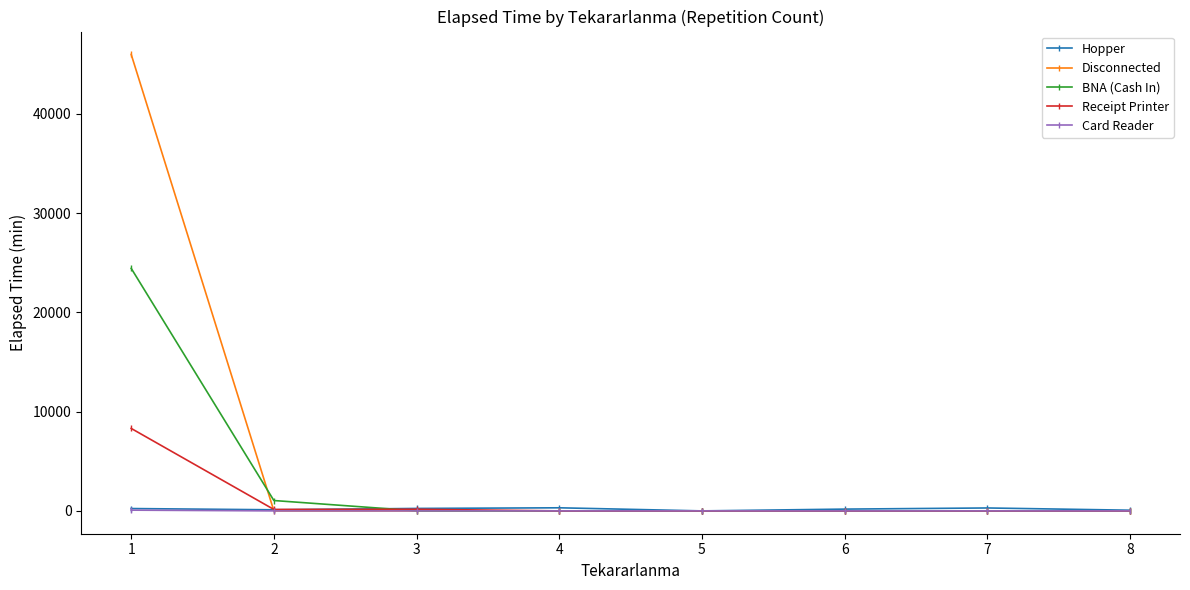

The value of Receipt Printer at 1 is 11862. True or false?

False